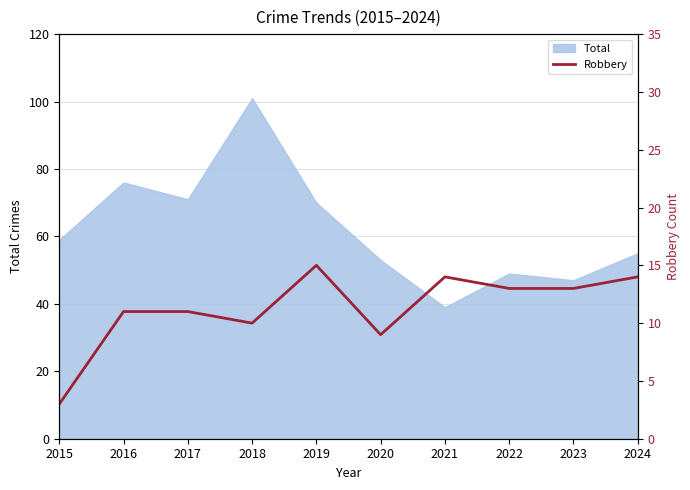

True or false: Total has a value of 11 at 2024.

False